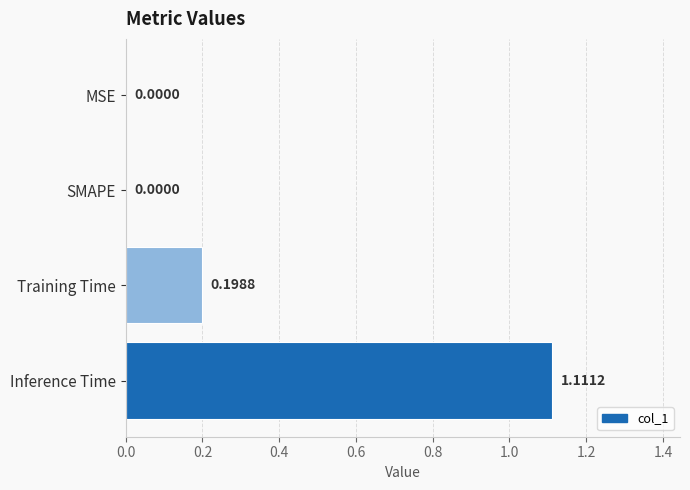

Which category has the highest value across all series?

Inference Time